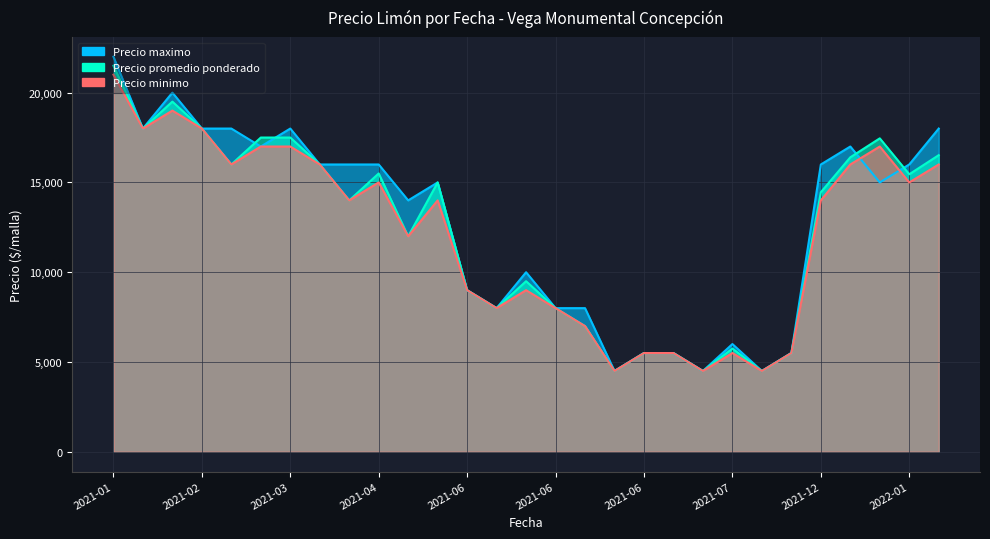

True or false: Precio maximo has a value of 8000 at 2021-06-08.

True